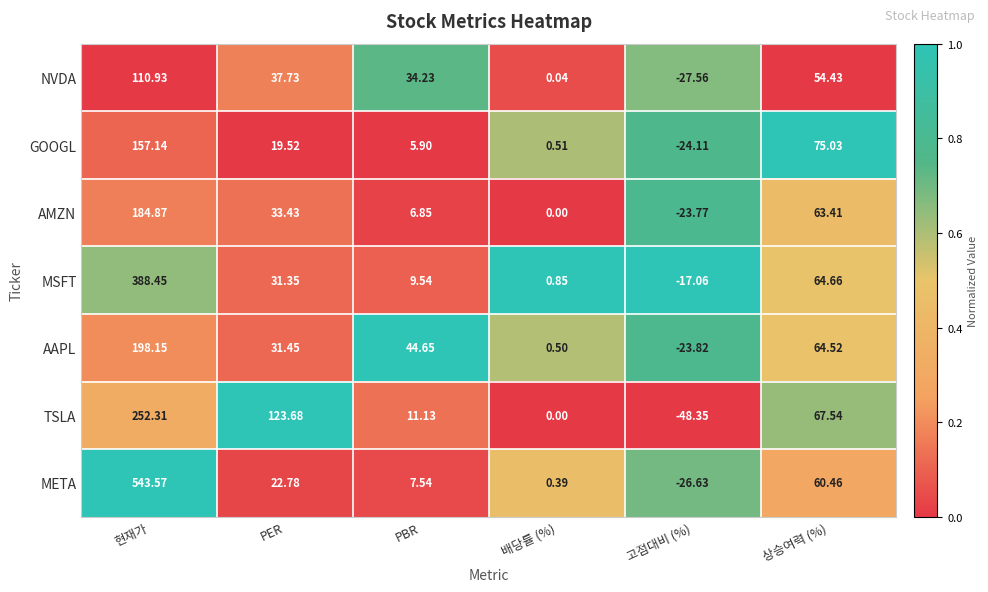

At which category is the sum across all series the highest?

현재가